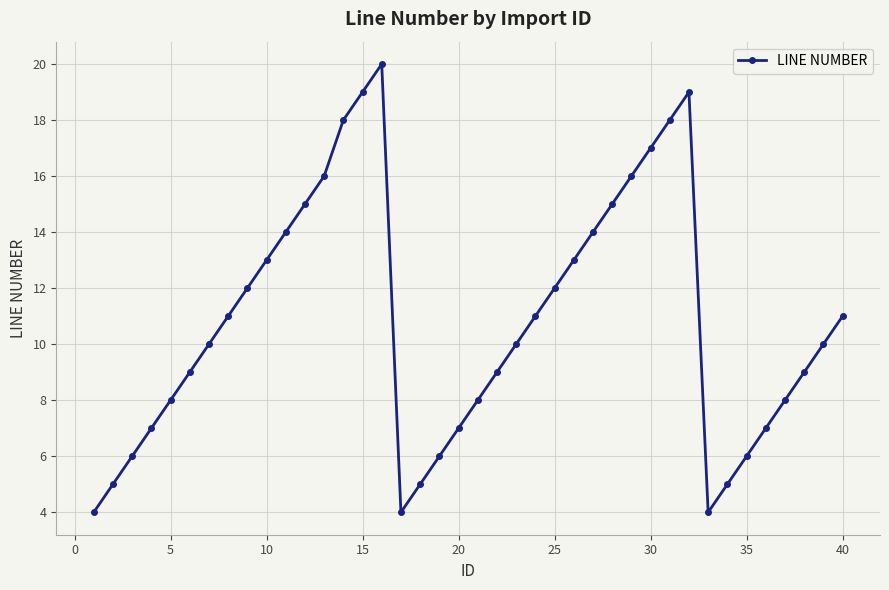

How many interior local peaks (higher than both neighbors) does the data have?

2